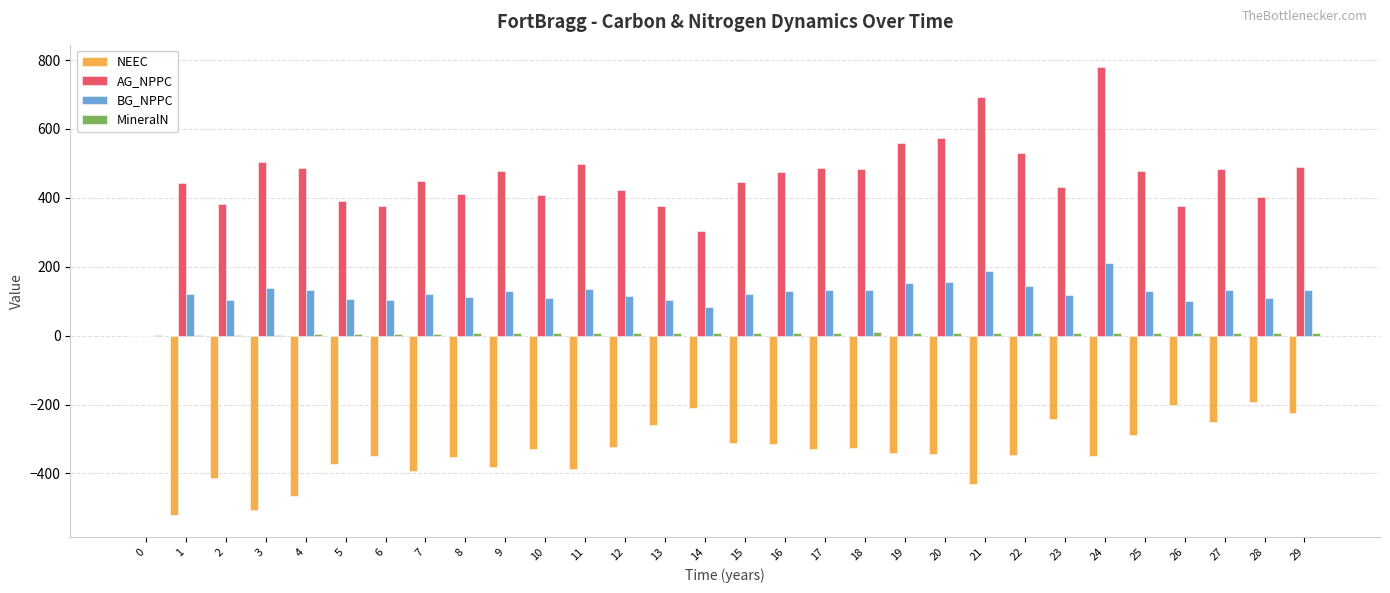

Between 15 and 27, which series saw the biggest shift?

NEEC